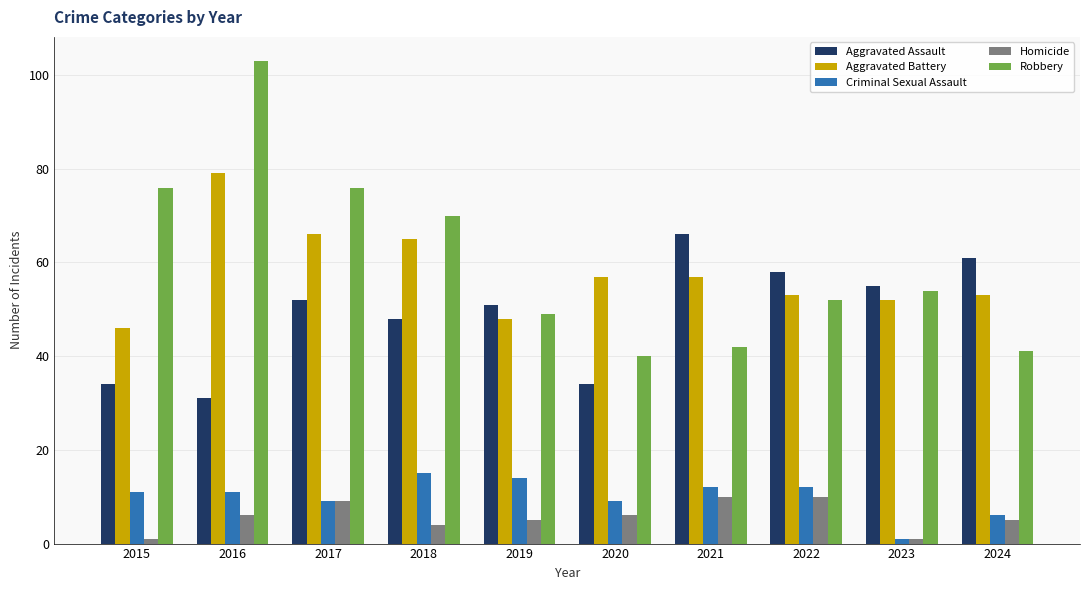

What is the maximum value shown in the chart?

103